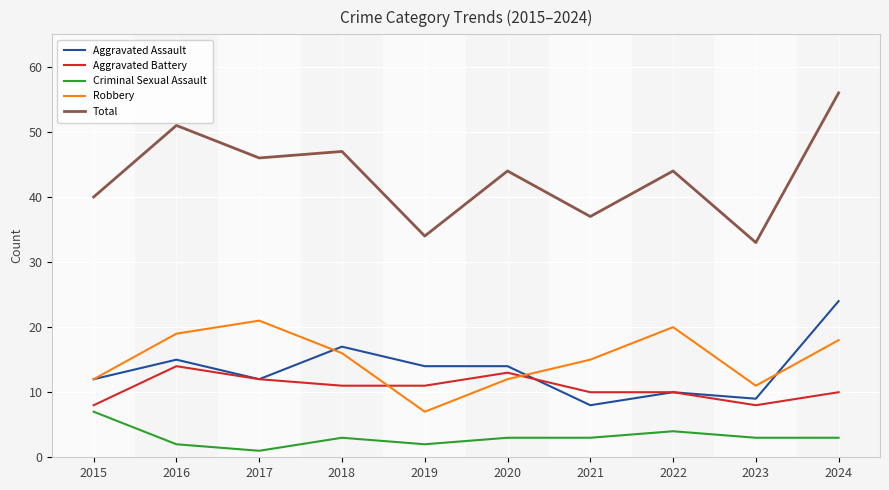

Which series has the largest total across all categories?

Total